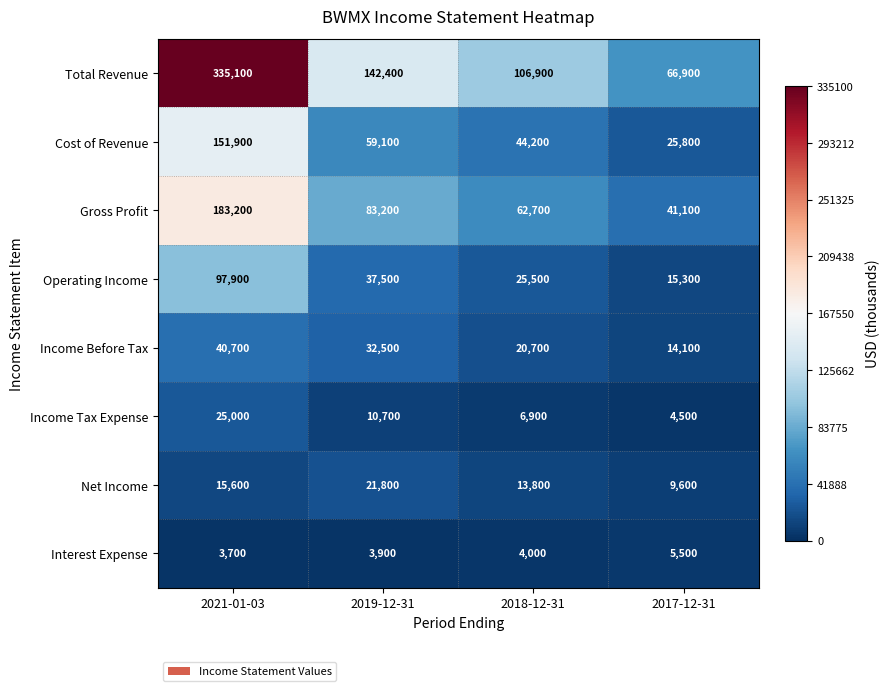

List the series in order of their peak value, highest first.

Total Revenue, Gross Profit, Cost of Revenue, Operating Income, Income Before Tax, Income Tax Expense, Net Income, Interest Expense